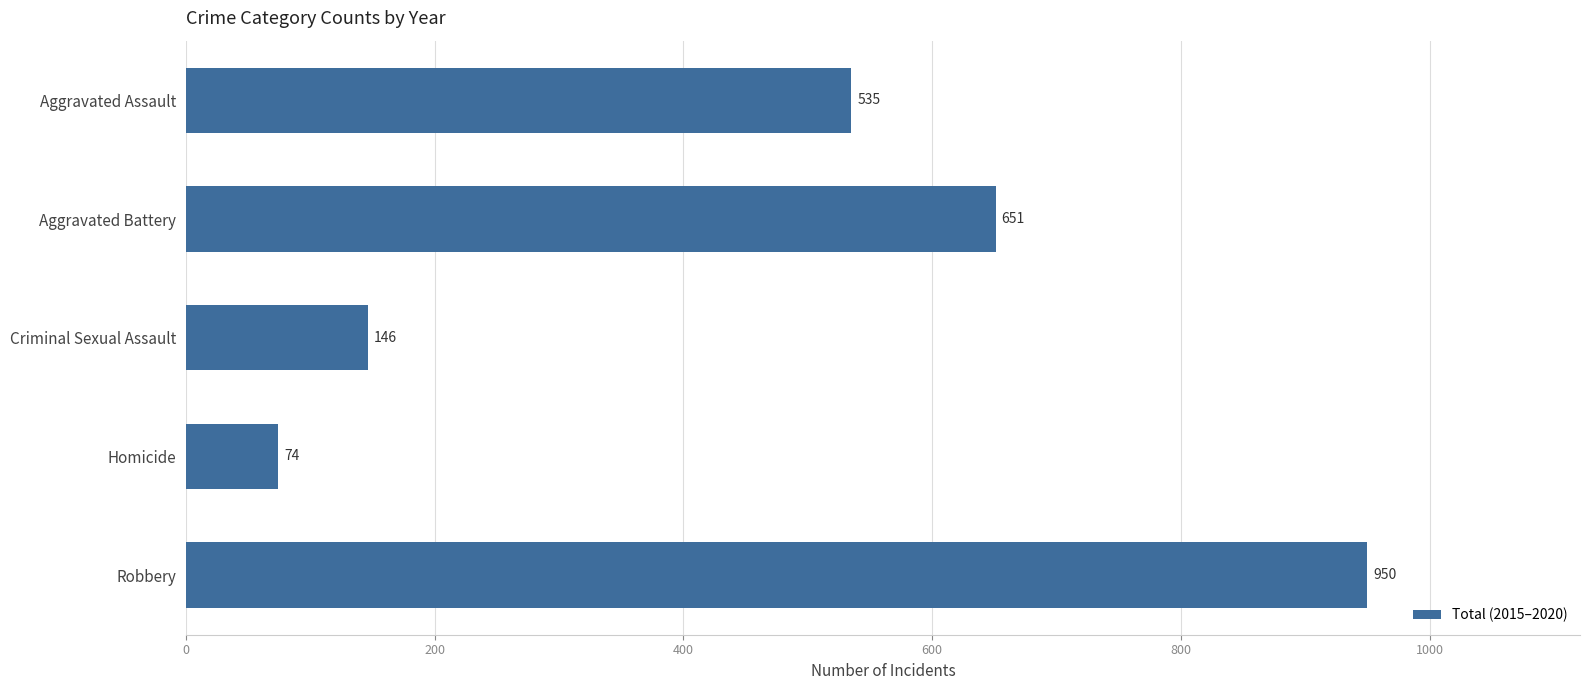

Rank the categories by value from lowest to highest.

Homicide, Criminal Sexual Assault, Aggravated Assault, Aggravated Battery, Robbery